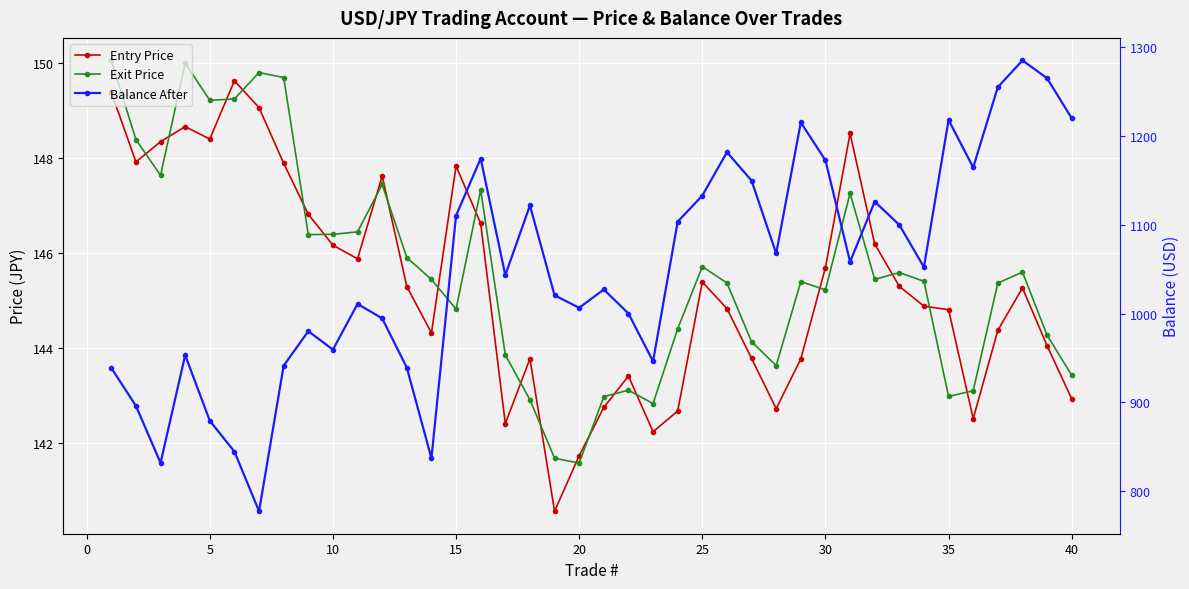

The Balance After series shows 1952.9 at 36. True or false?

False